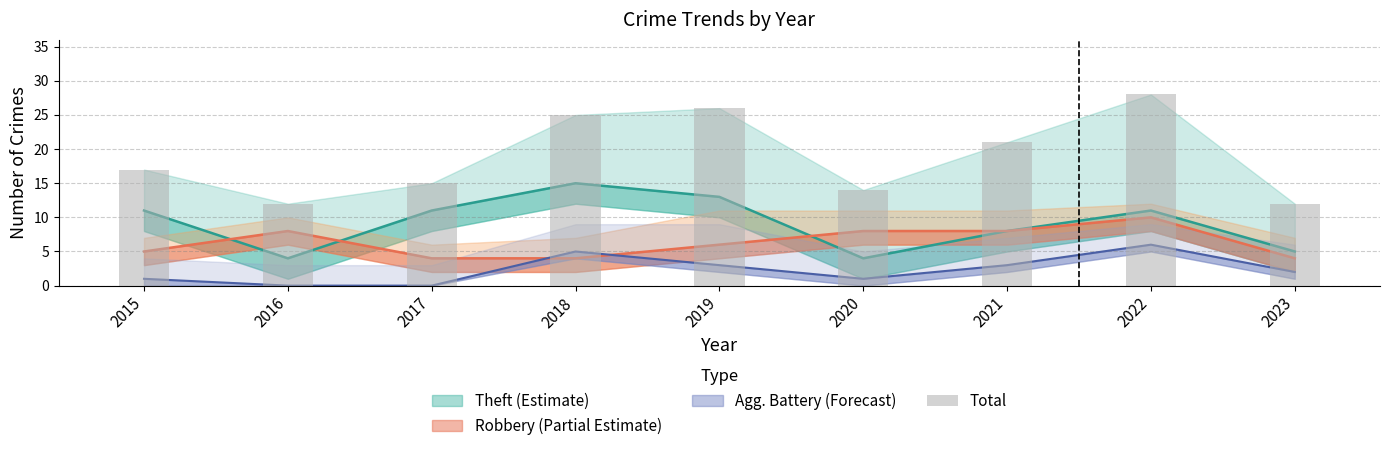

Approximately how many times larger is the value at 2015 compared to 2022?

0.6